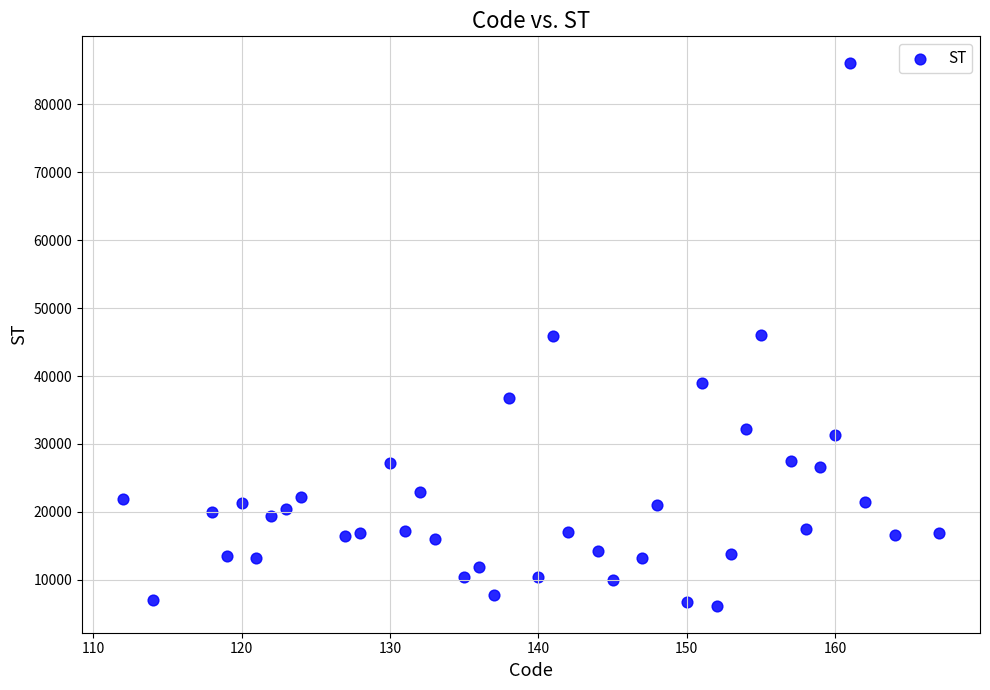

What is the range of Y values (max minus min)?

79788.6